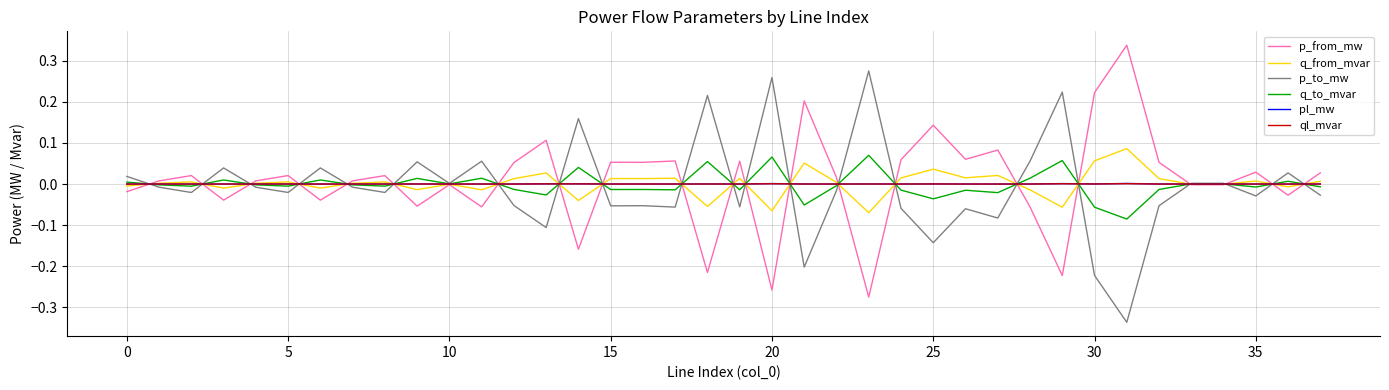

How many lines are shown in the chart?

6